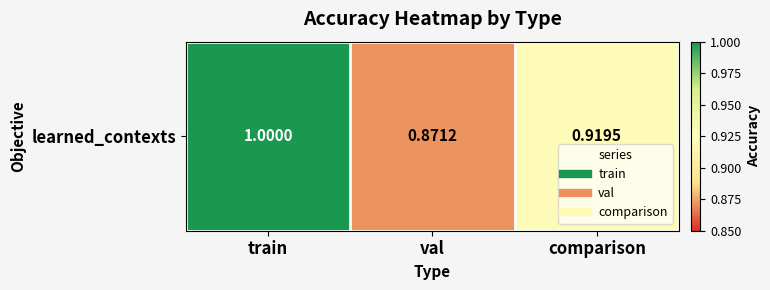

List the labels in order of value, largest first.

train, comparison, val